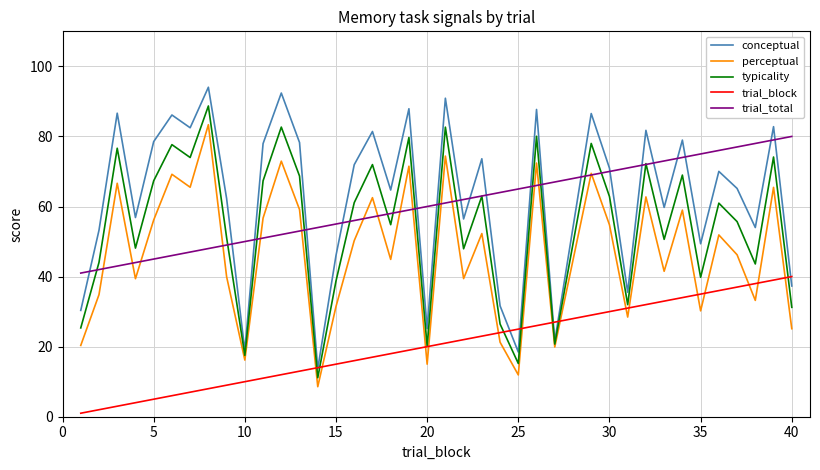

Which series has the widest spread of values?

conceptual